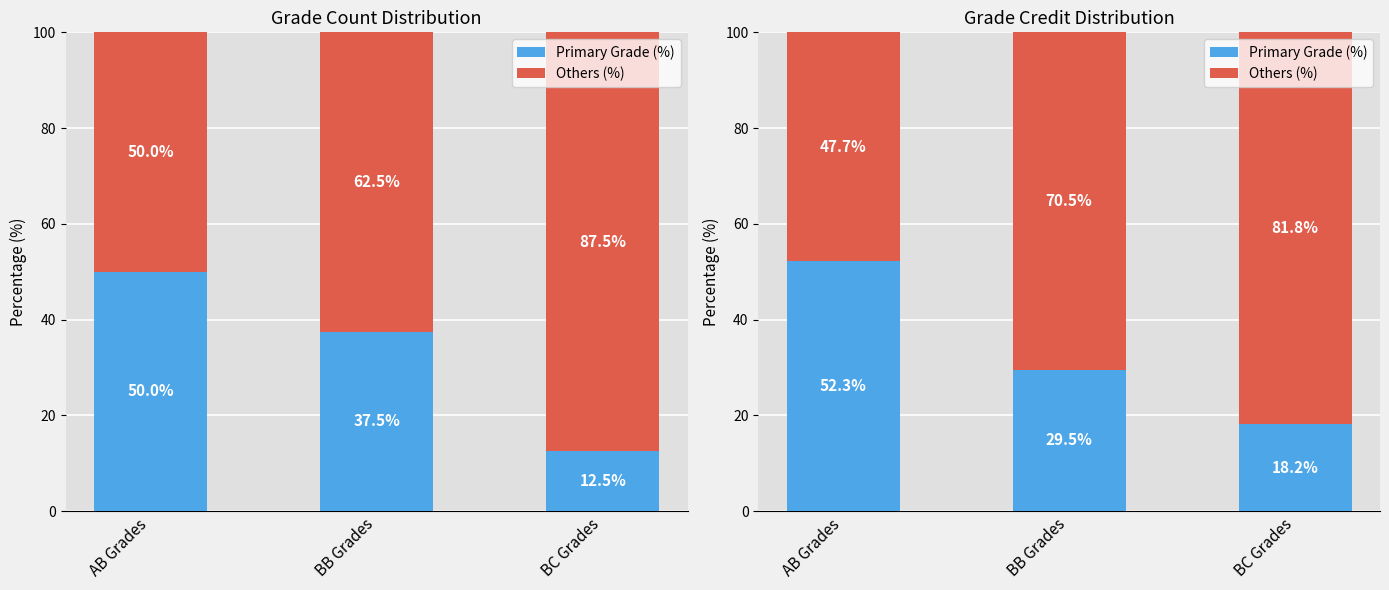

What is the minimum value for Others (%)?

47.7